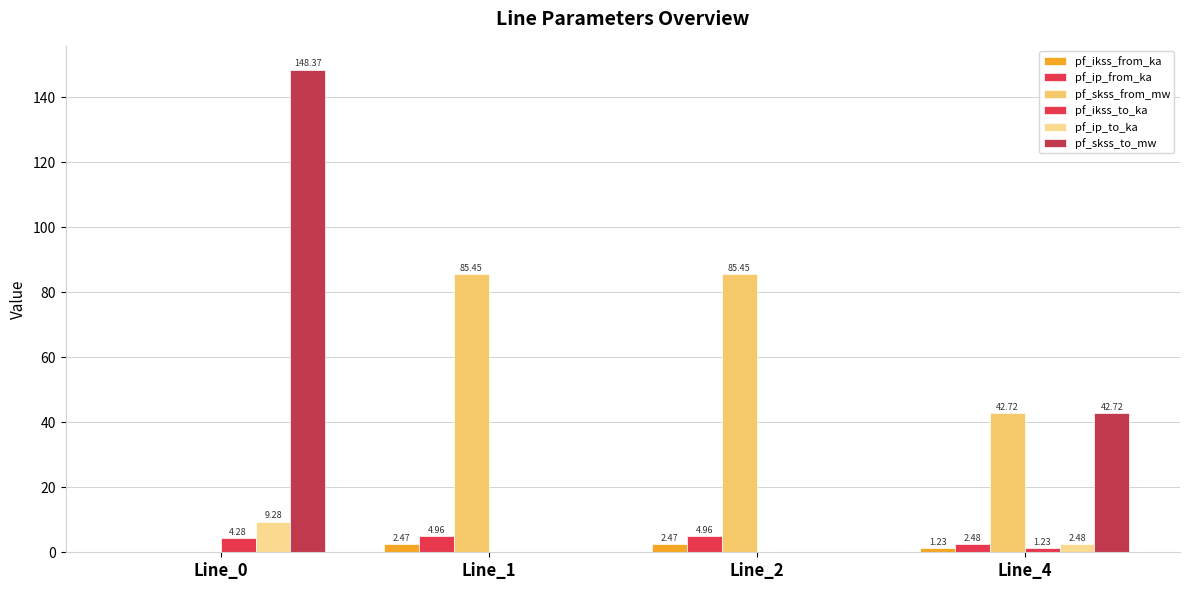

The pf_ip_from_ka series shows 1.4 at Line_2. True or false?

False